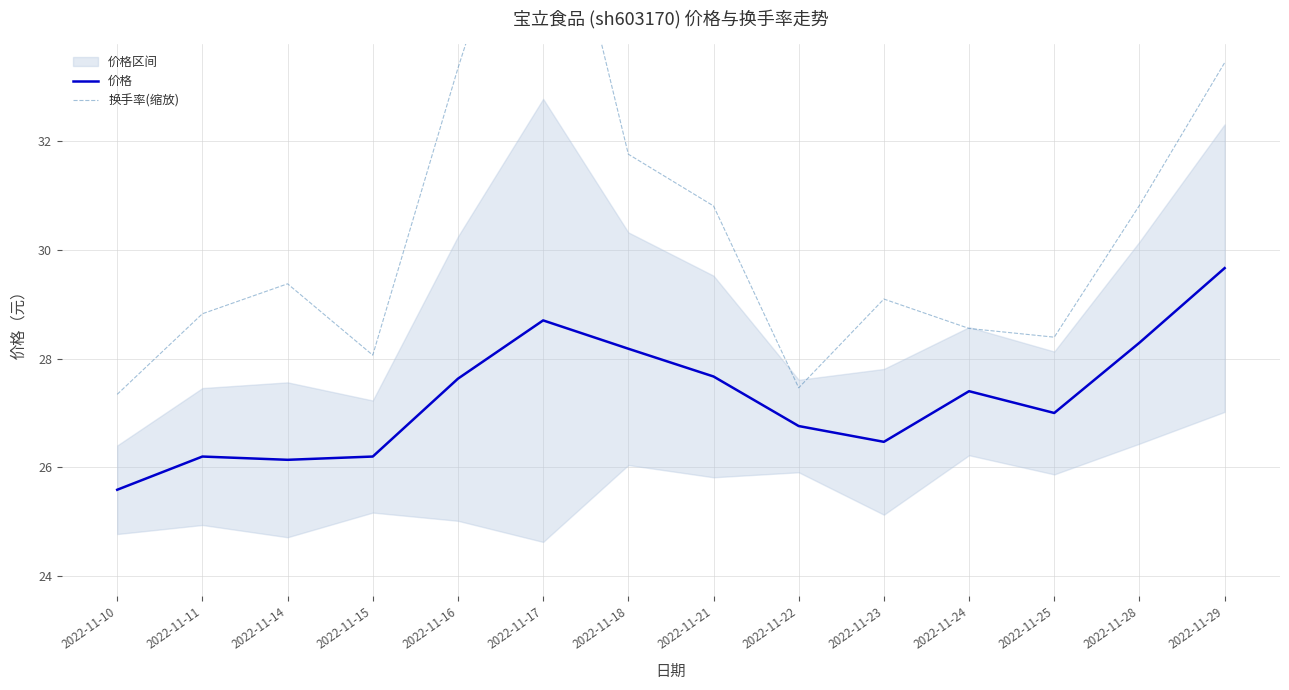

How many data points in 价格 are above 27?

7